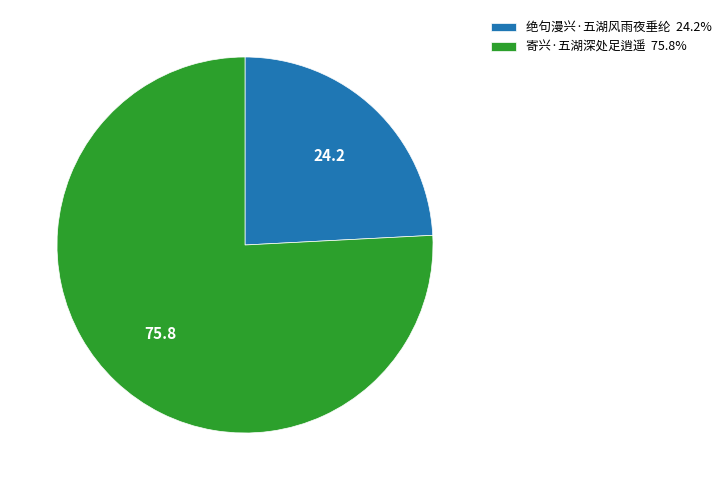

What is the largest slice in the pie chart?

寄兴·五湖深处足逍遥